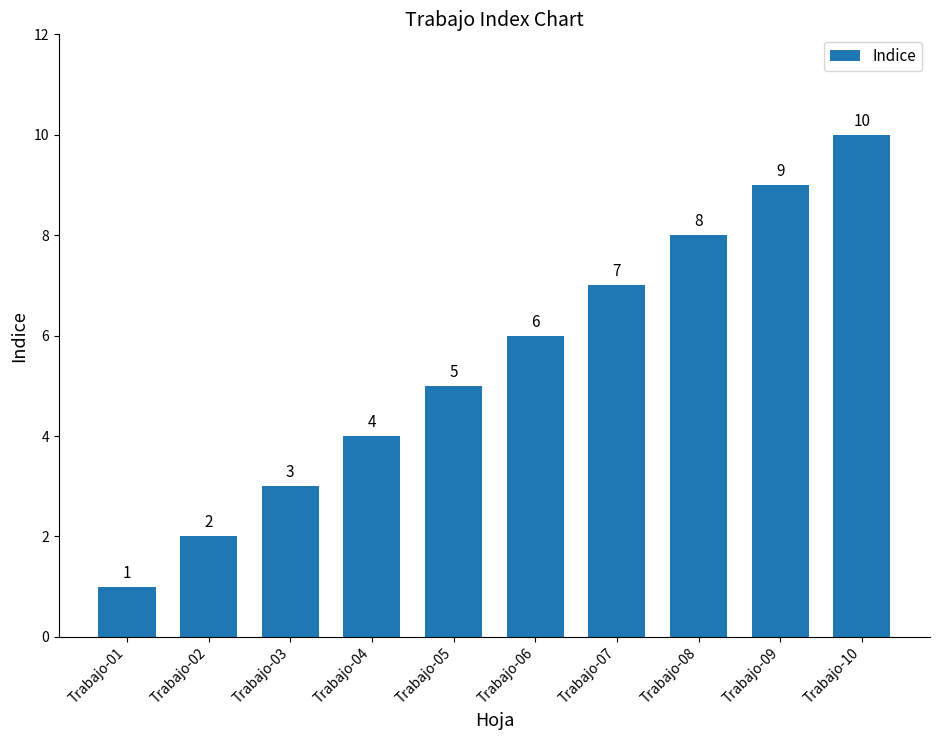

What is the ratio of the value at Trabajo-08 to the value at Trabajo-04?

2.0